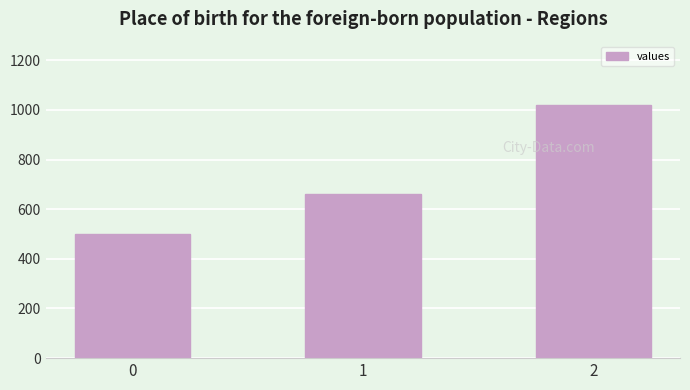

Which has a higher value, 1 or 0?

1